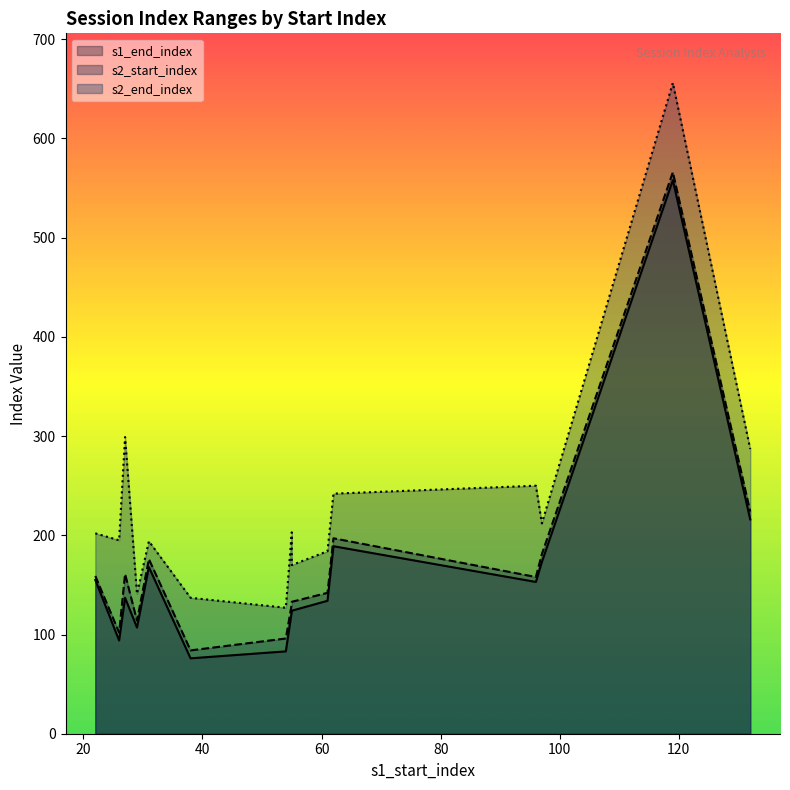

Read the s2_start_index value at 55, to the nearest 5.

130